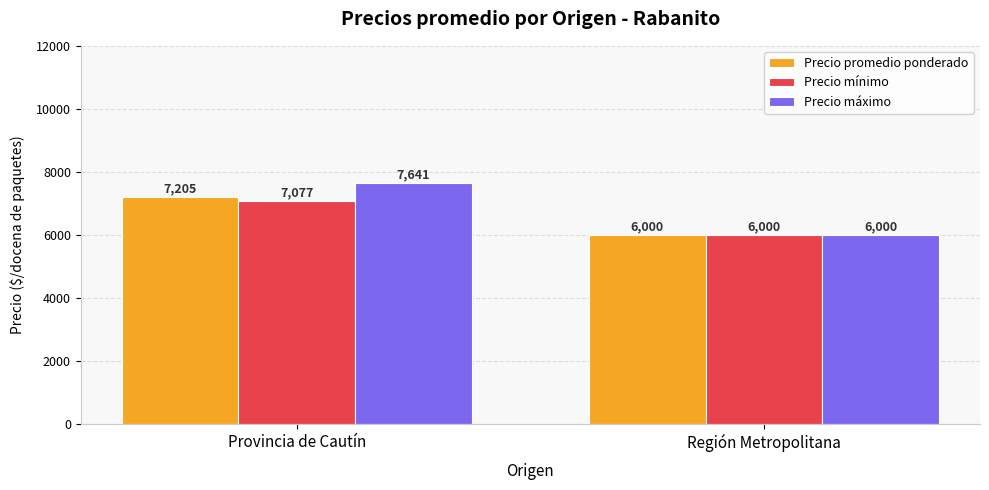

Is it true that Precio promedio ponderado equals 2849 at Región Metropolitana?

False